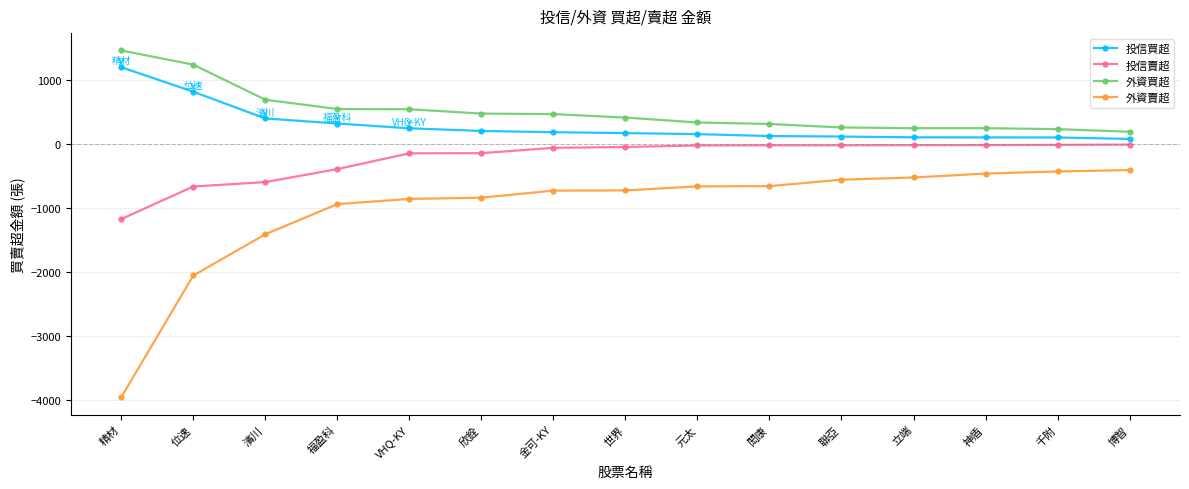

Where does the 投信賣超 series first go above -51?

元太